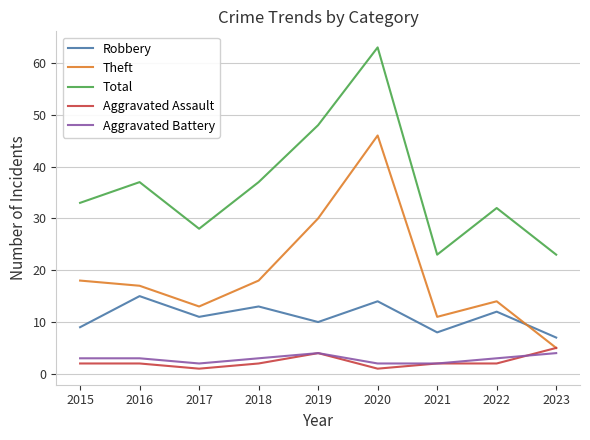

Rank the series at 2015 from highest to lowest value.

Total, Theft, Robbery, Aggravated Battery, Aggravated Assault